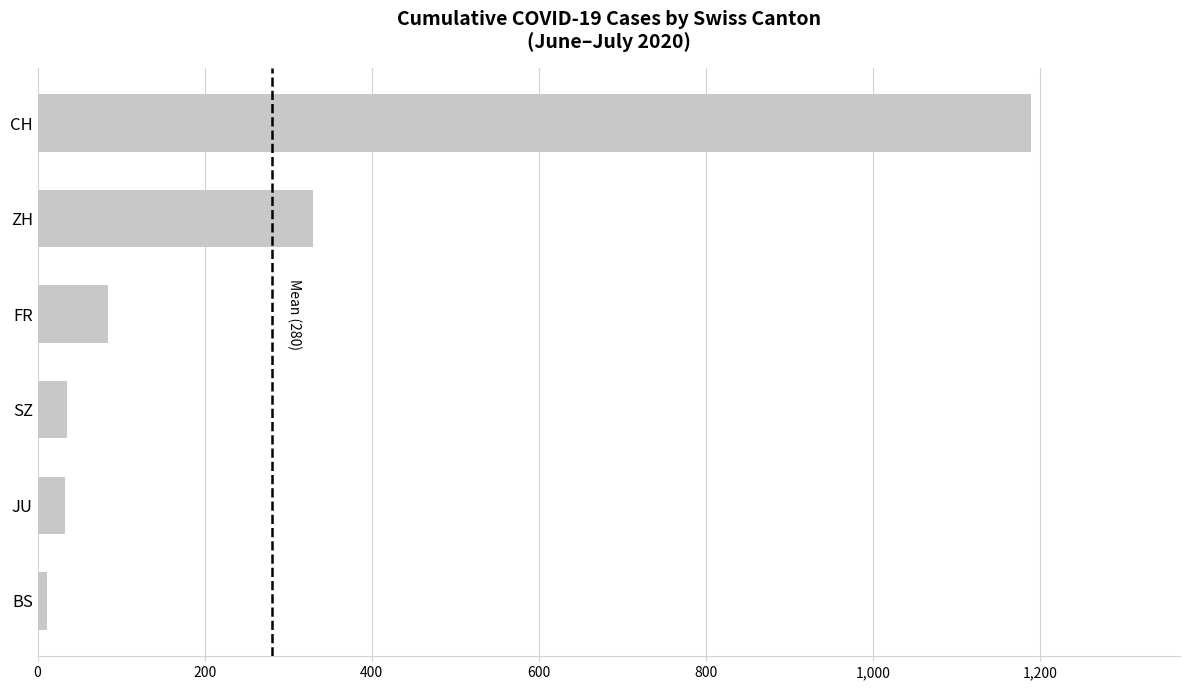

The value at ZH is 330. True or false?

True